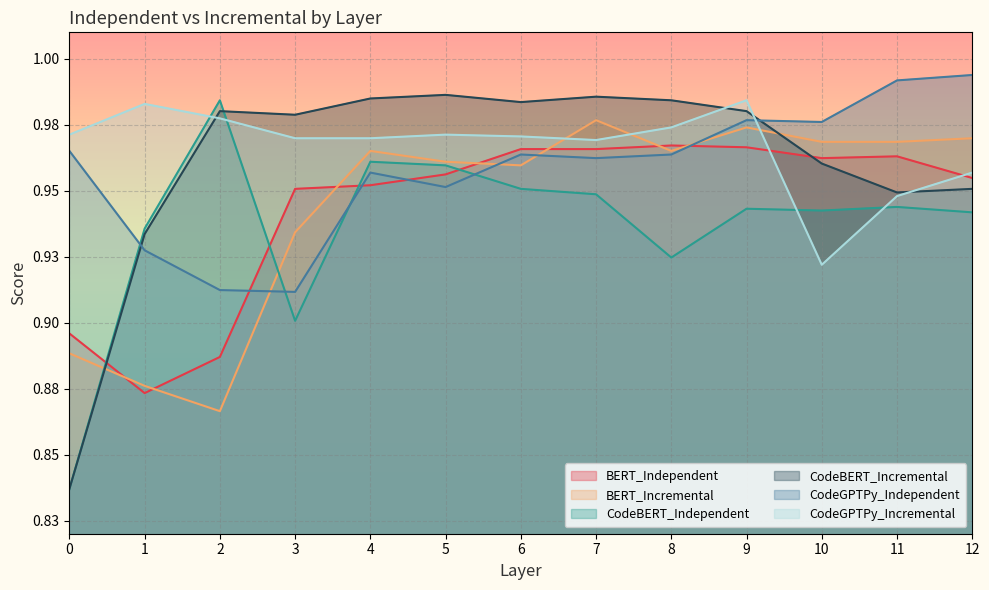

Where is the first local maximum for CodeBERT_Independent?

2